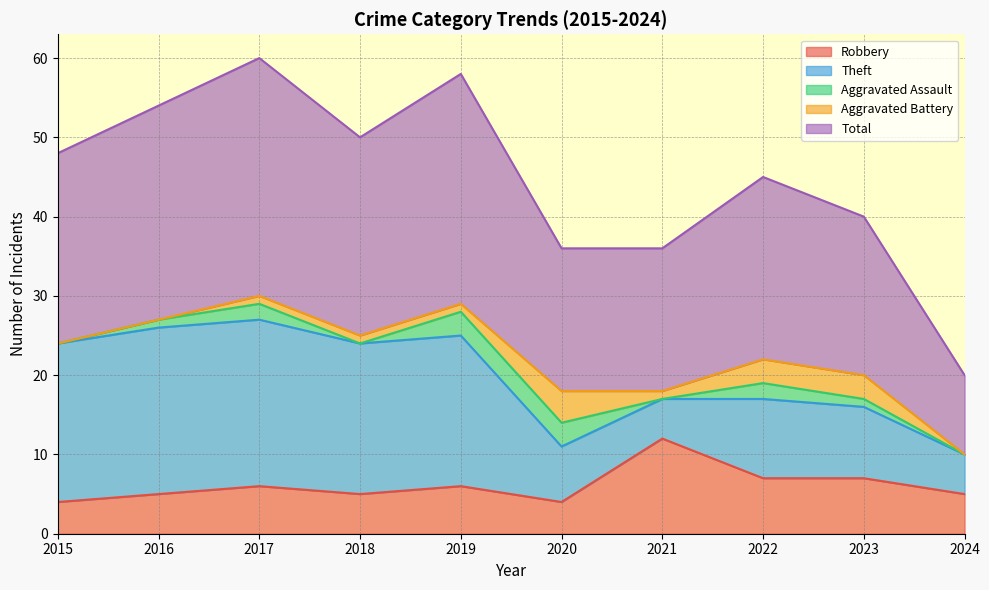

What is the average value of the Total series?

22